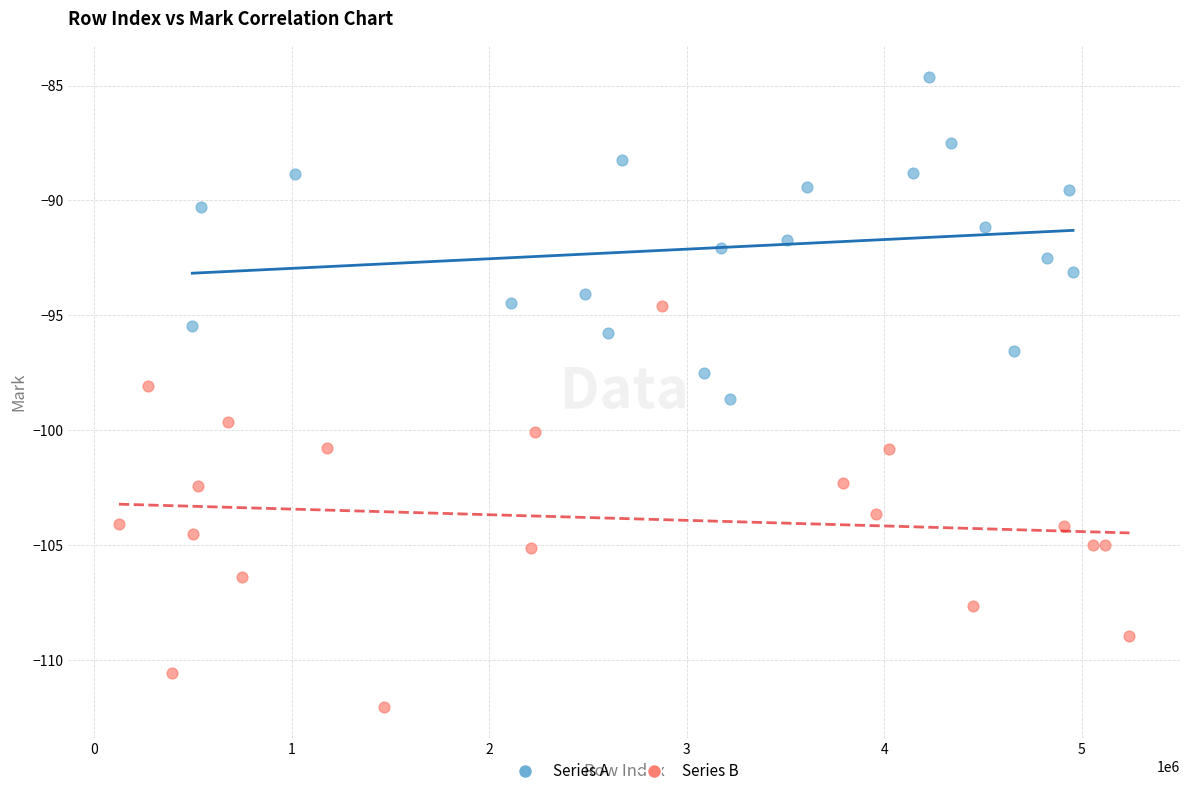

Which series has the largest Y range (max minus min)?

Series B